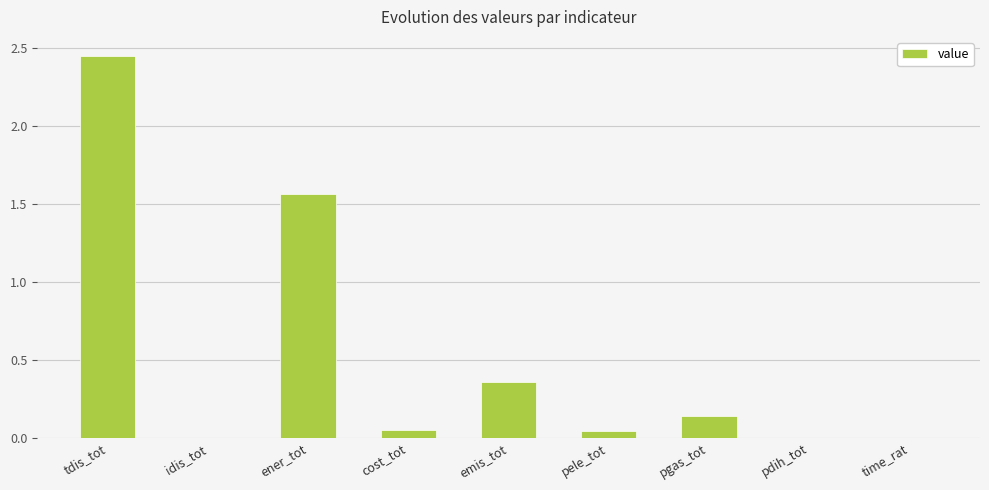

What is the sum of all values?

4.6